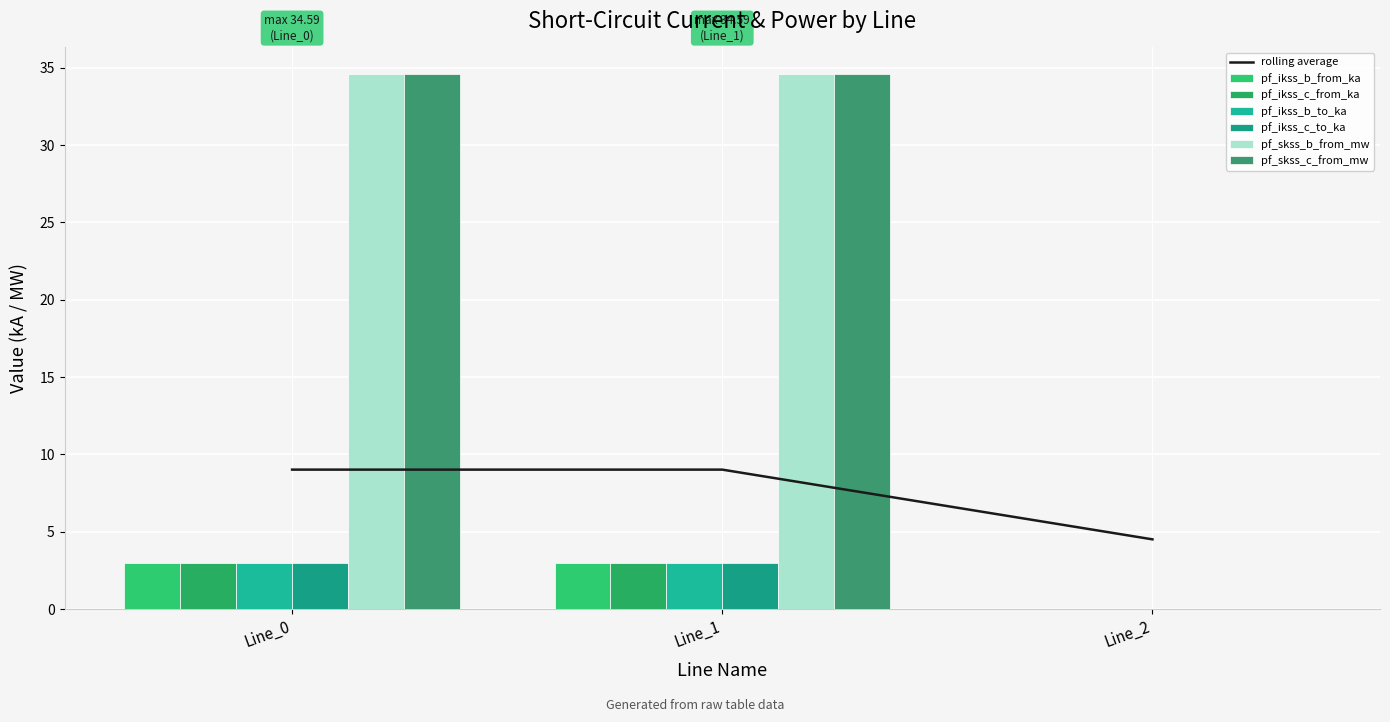

What is the total value across all series at Line_0?

55.6